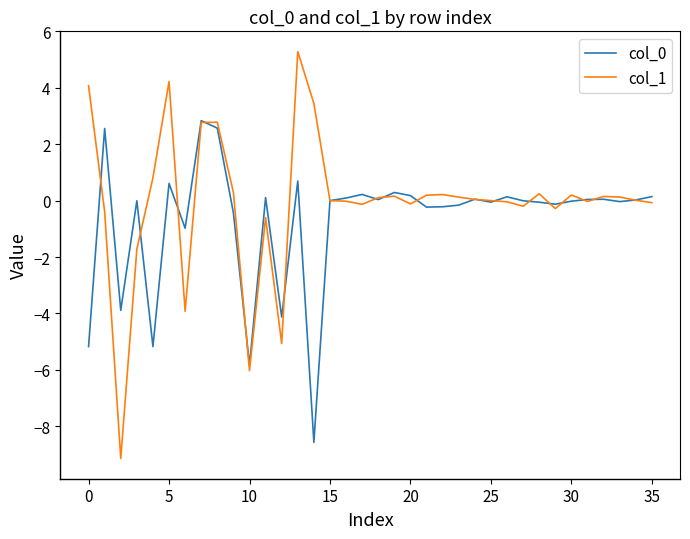

What is the smallest value displayed?

-9.1